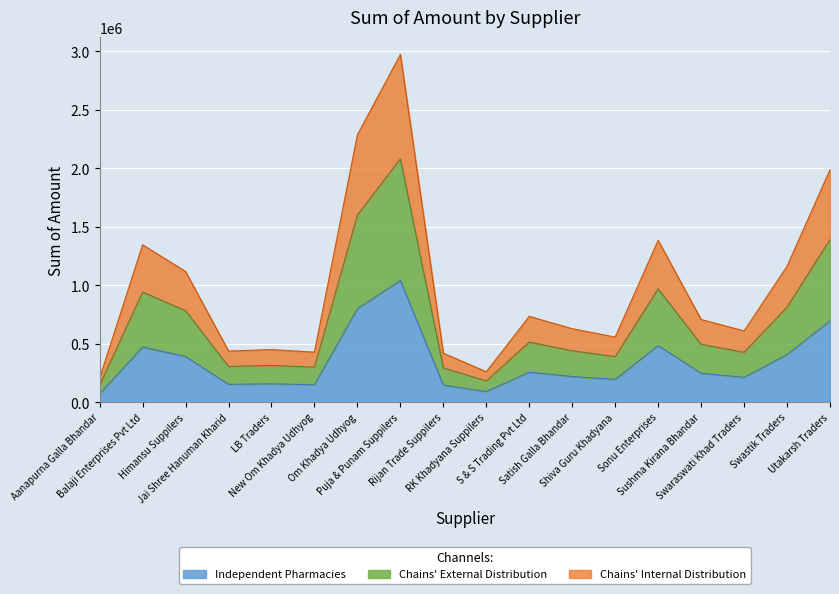

How many interior local peaks (higher than both neighbors) does the data have?

5